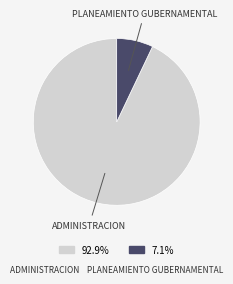

Does any single category account for the majority?

Yes